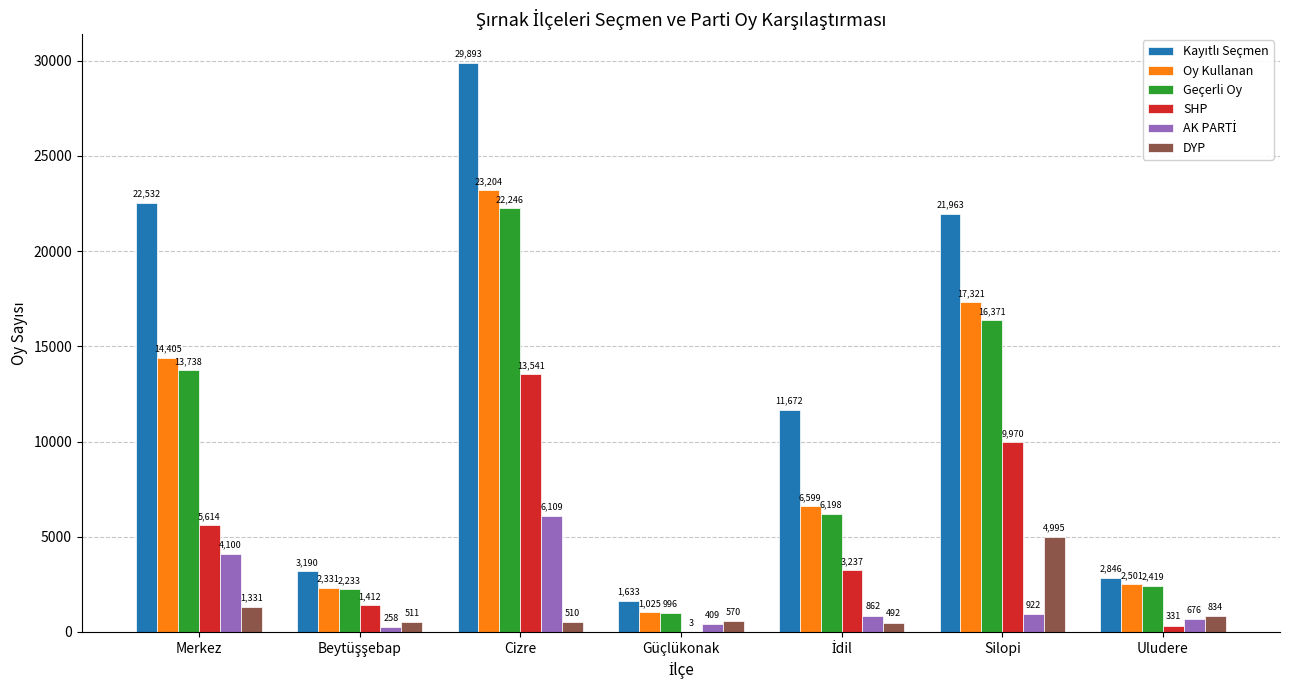

Between Merkez and Cizre, which series saw the biggest shift?

Oy Kullanan